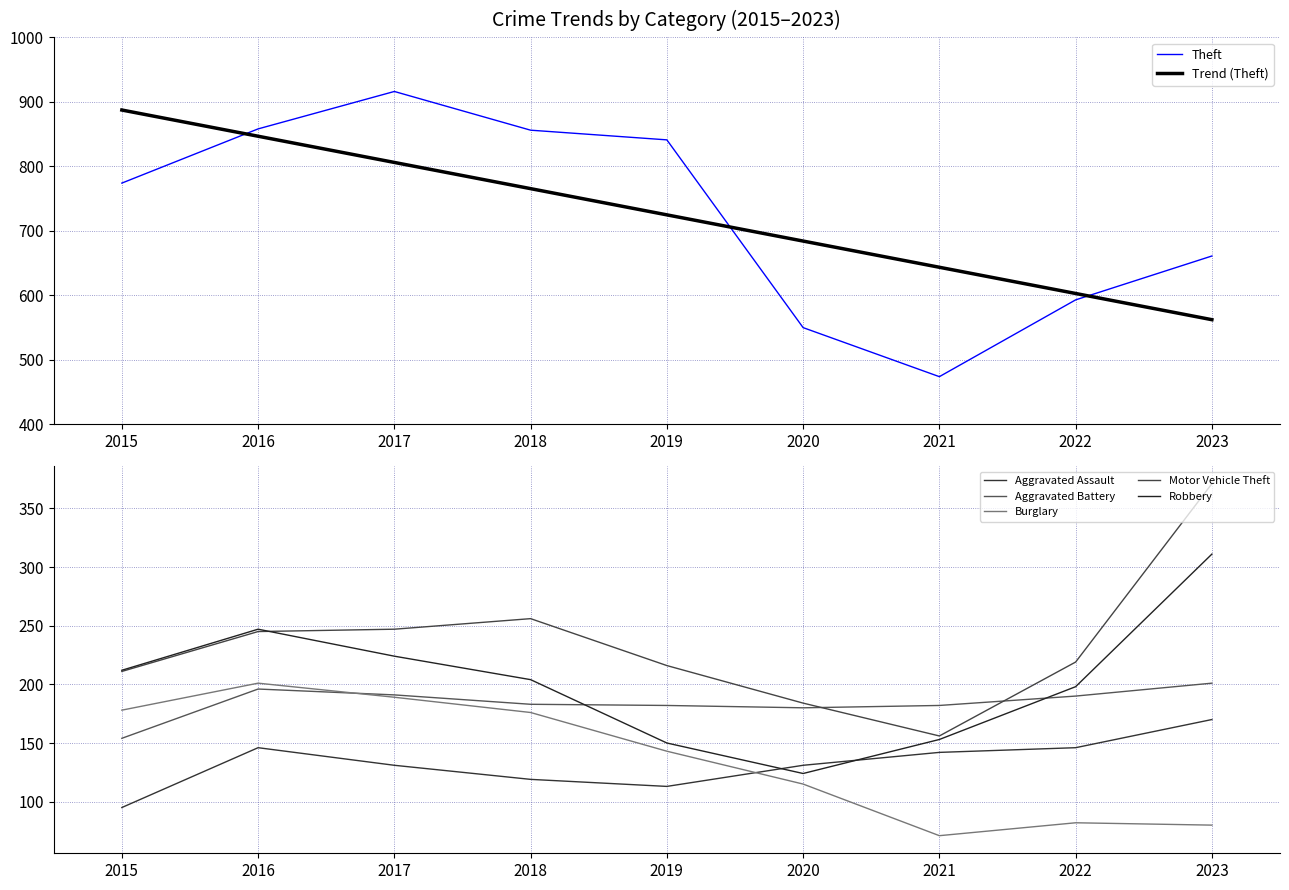

How many distinct data groups are displayed?

6